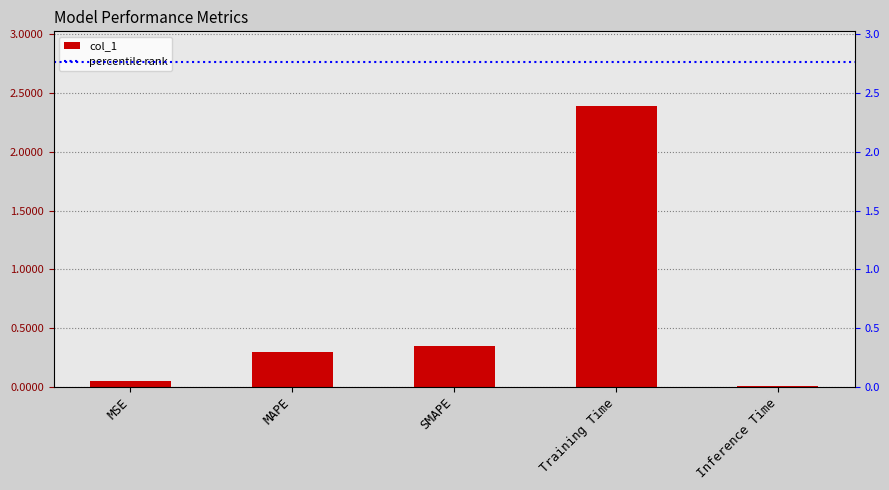

Reading left to right, extract all data points from this chart.

0.1	0.3	0.3	2.4	0.0